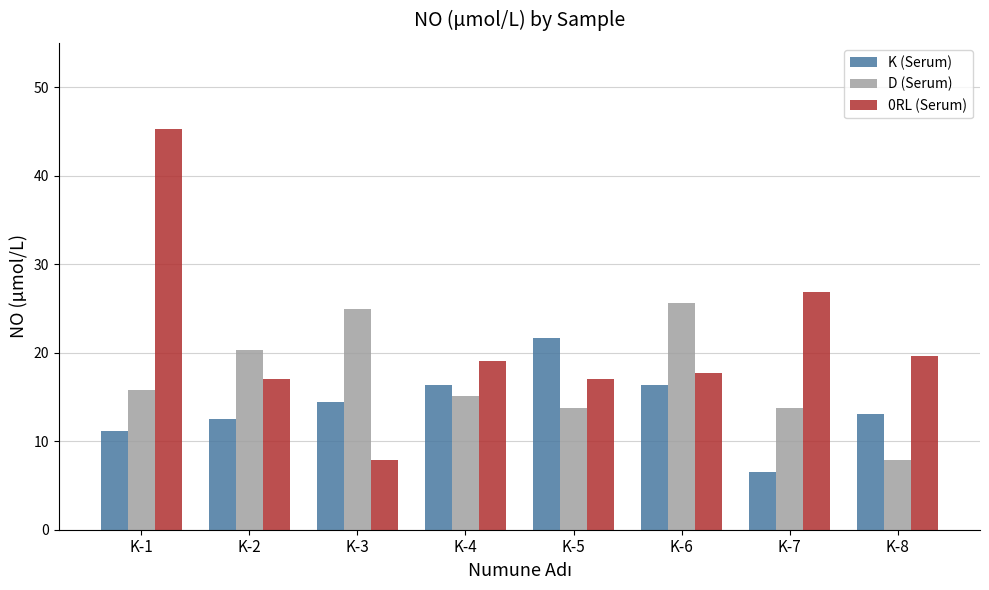

What is the spread (max minus min) of values at K-8?

11.8